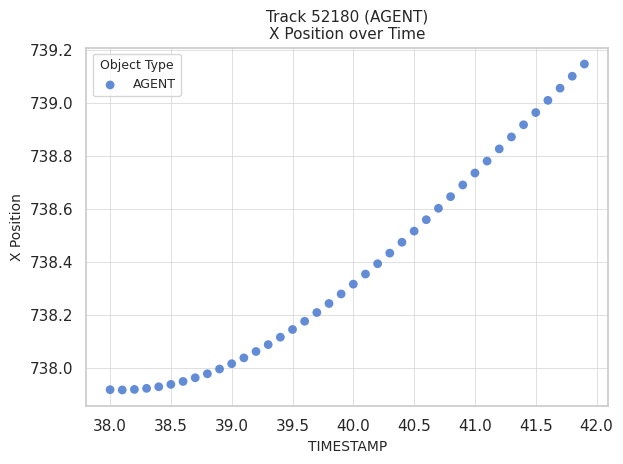

What is the range of X values (max minus min)?

3.9